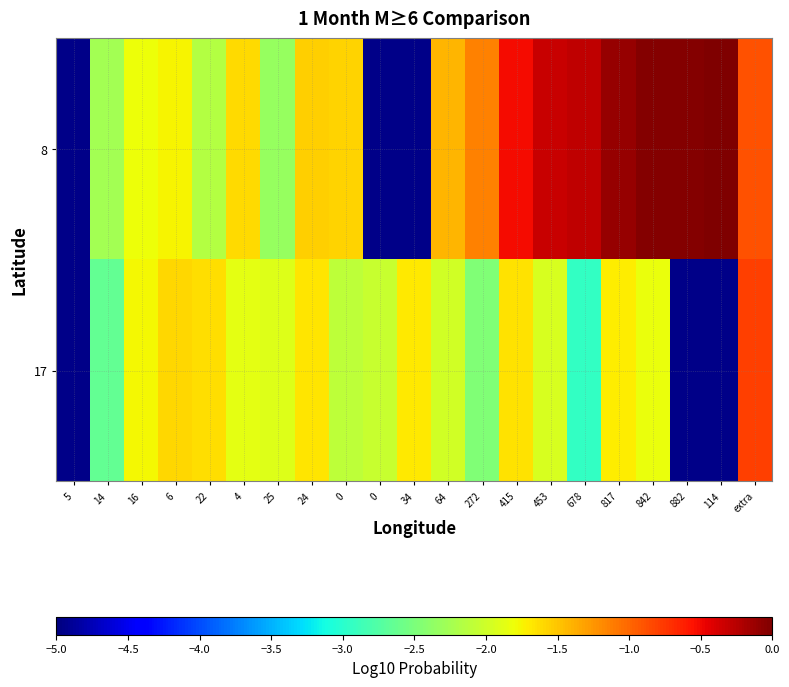

How many distinct data groups are displayed?

2